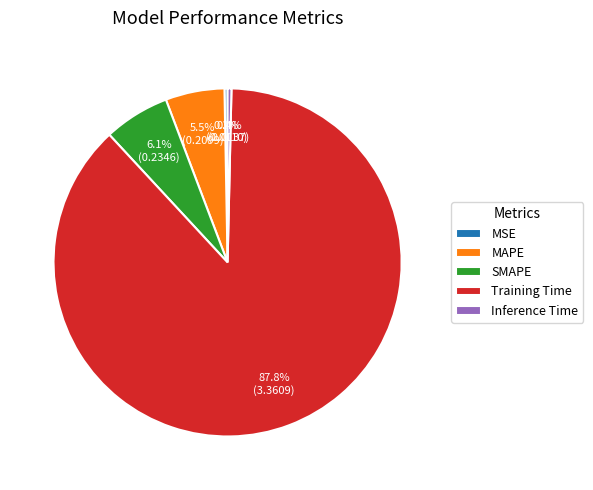

Which category accounts for the majority?

Training Time